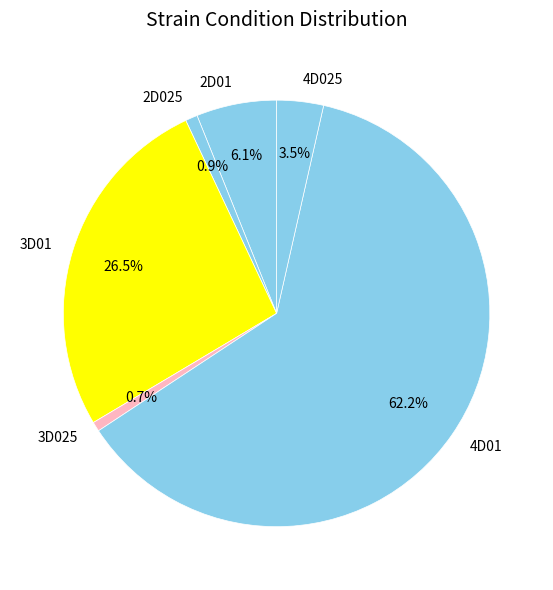

To the nearest percent, what portion does 3D025 represent?

1%